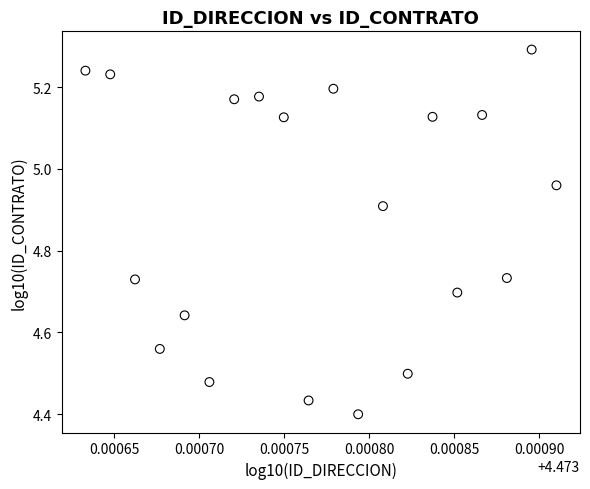

What is the range of Y values (max minus min)?

0.9